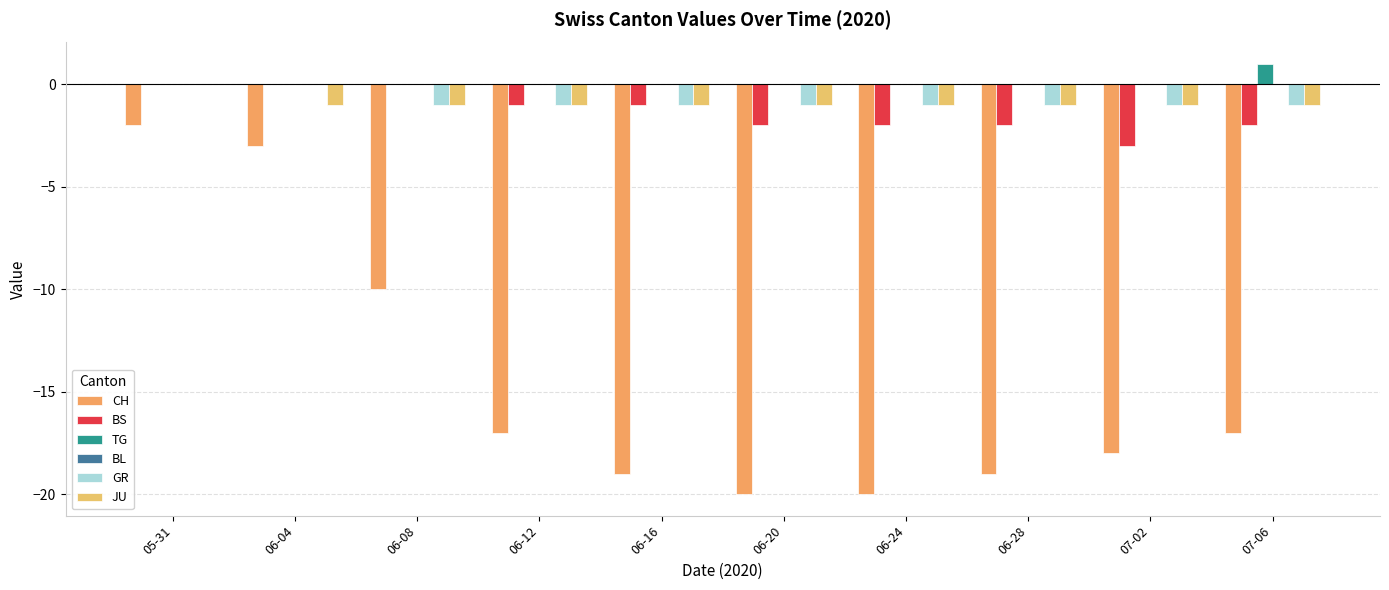

What position from the right is 06-08?

8